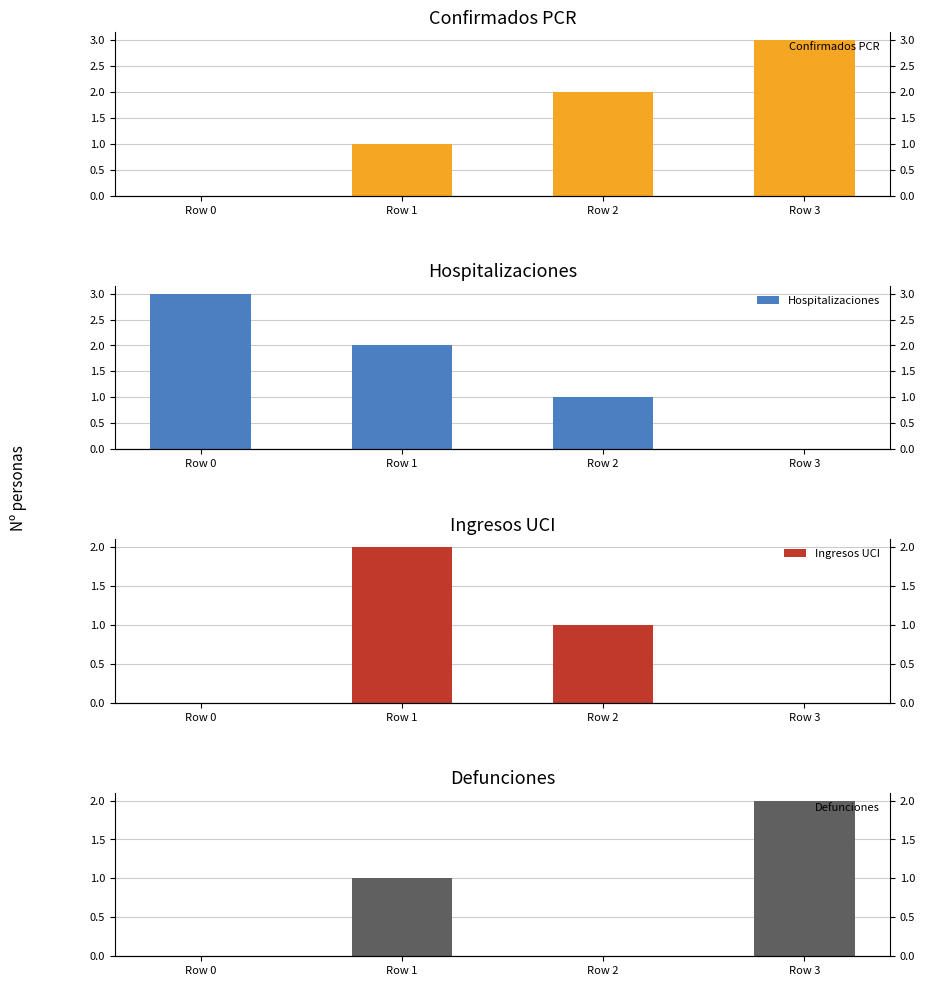

How many groups of bars are there?

4